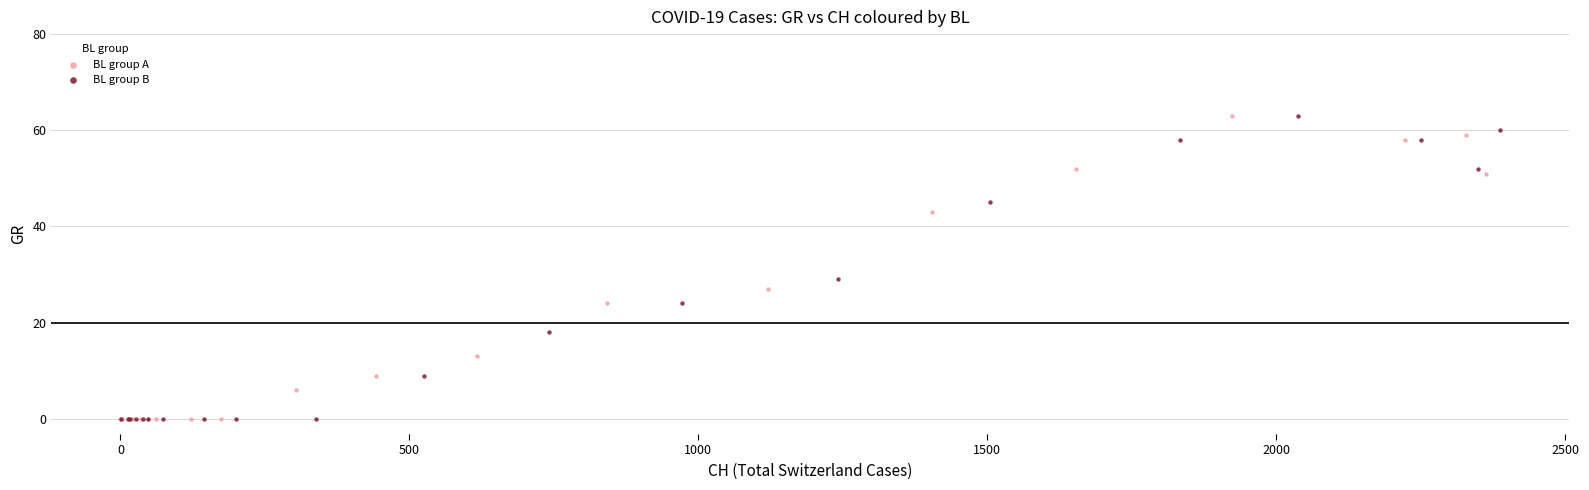

What are all the series names shown in the legend?

BL group A, BL group B